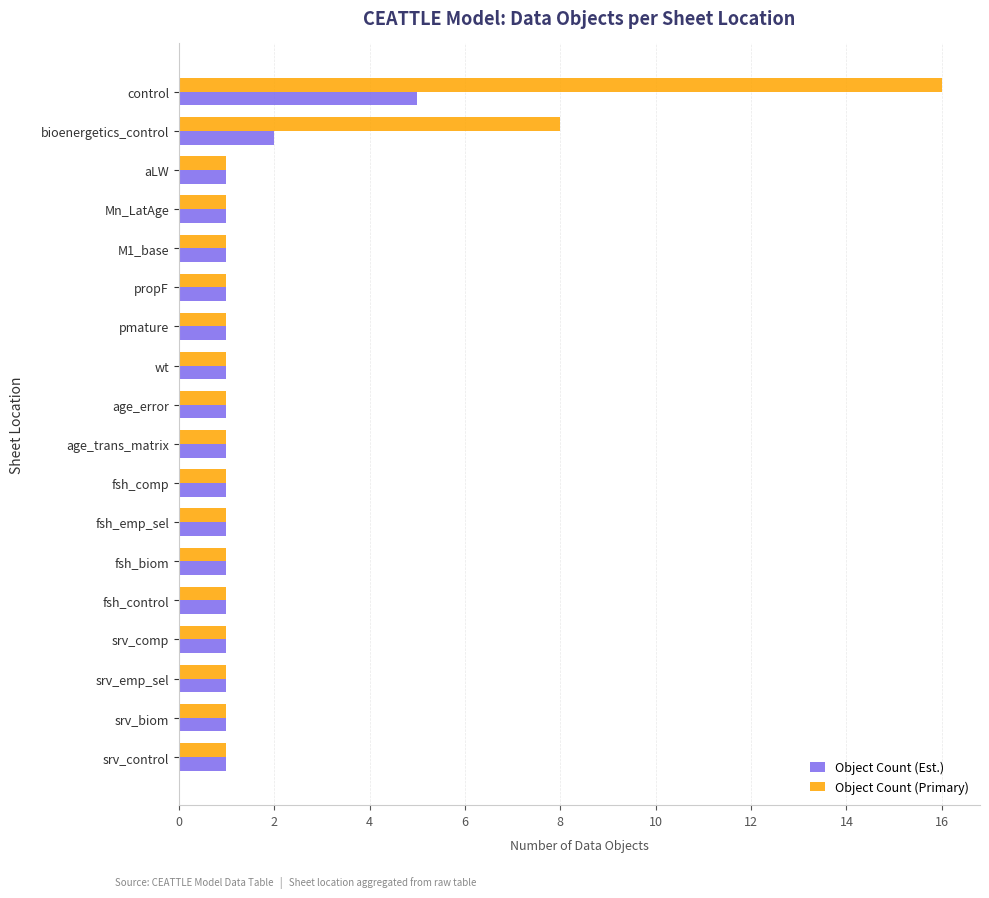

Which series has the largest range (max minus min)?

Object Count (Primary)